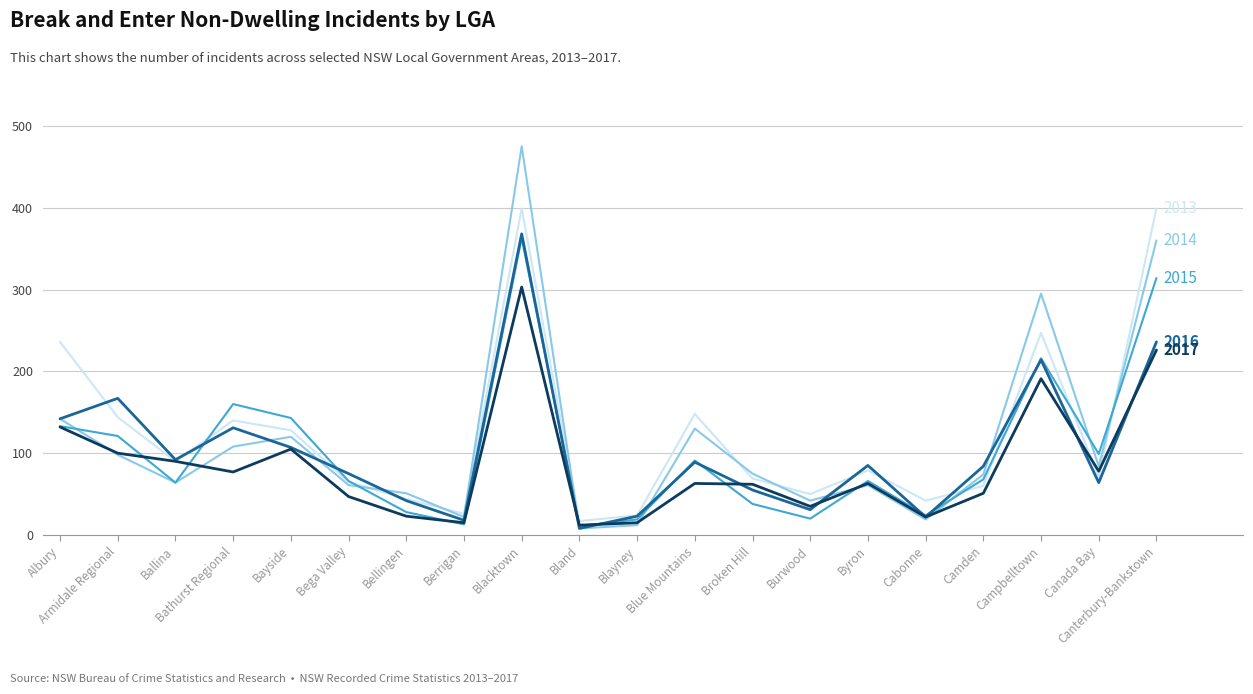

What is the maximum value shown in the chart?

475